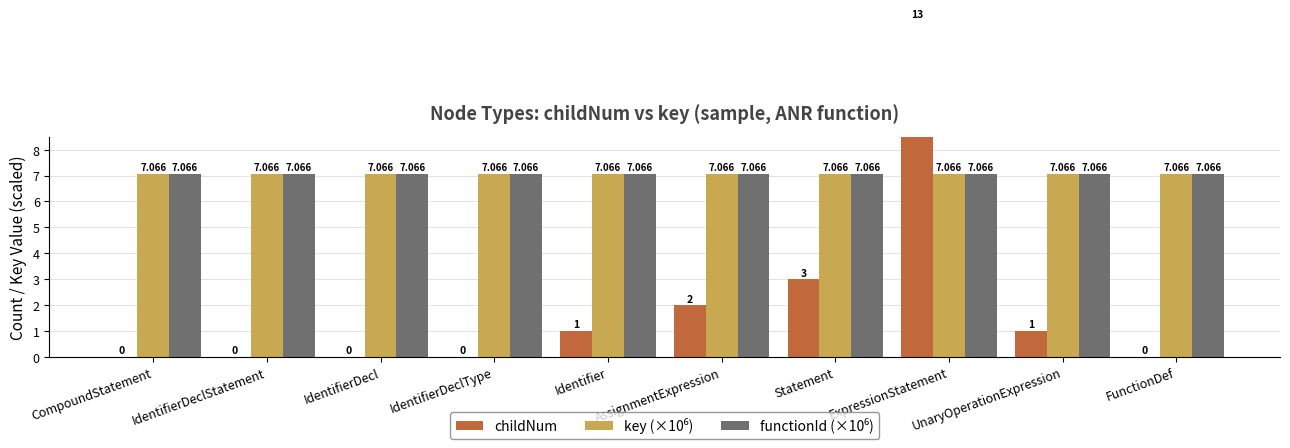

How many bars are there in total?

30